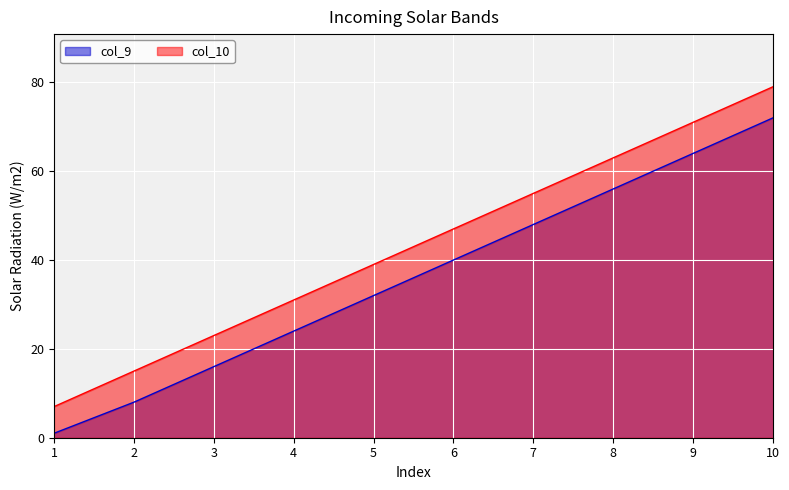

True or false: col_10 and col_9 intersect in this chart.

False